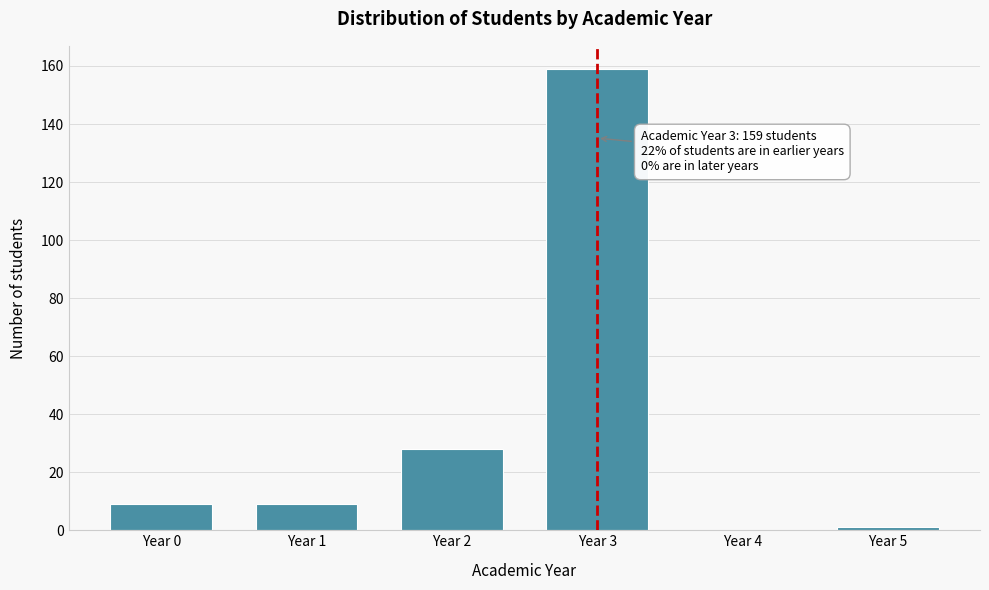

Reading left to right, what are all the values shown in this chart?

Year 0=9	Year 1=9	Year 2=28	Year 3=159	Year 4=0	Year 5=1